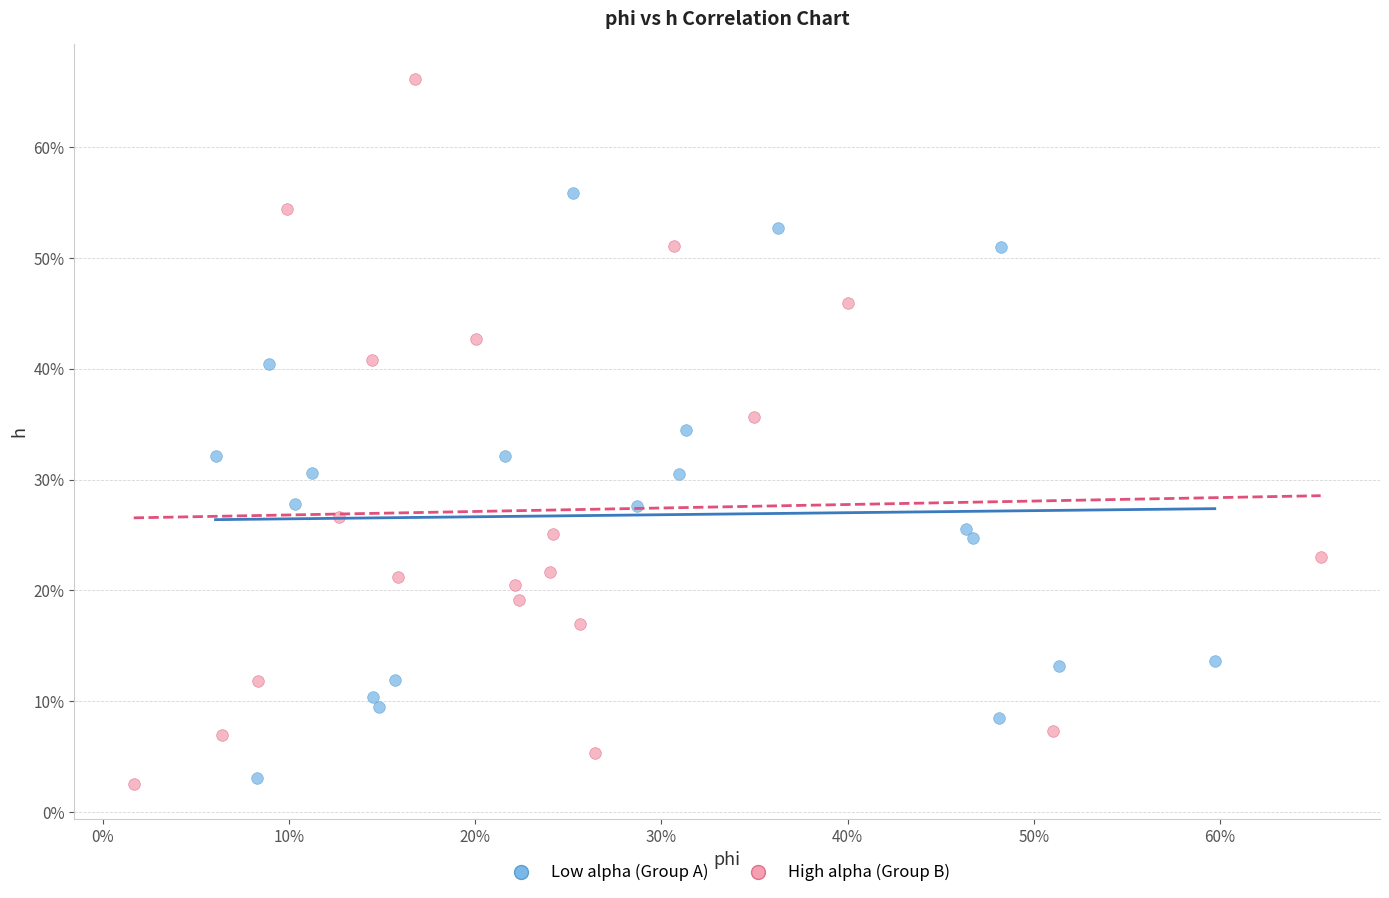

Which series has the widest spread of Y values?

High alpha (Group B)